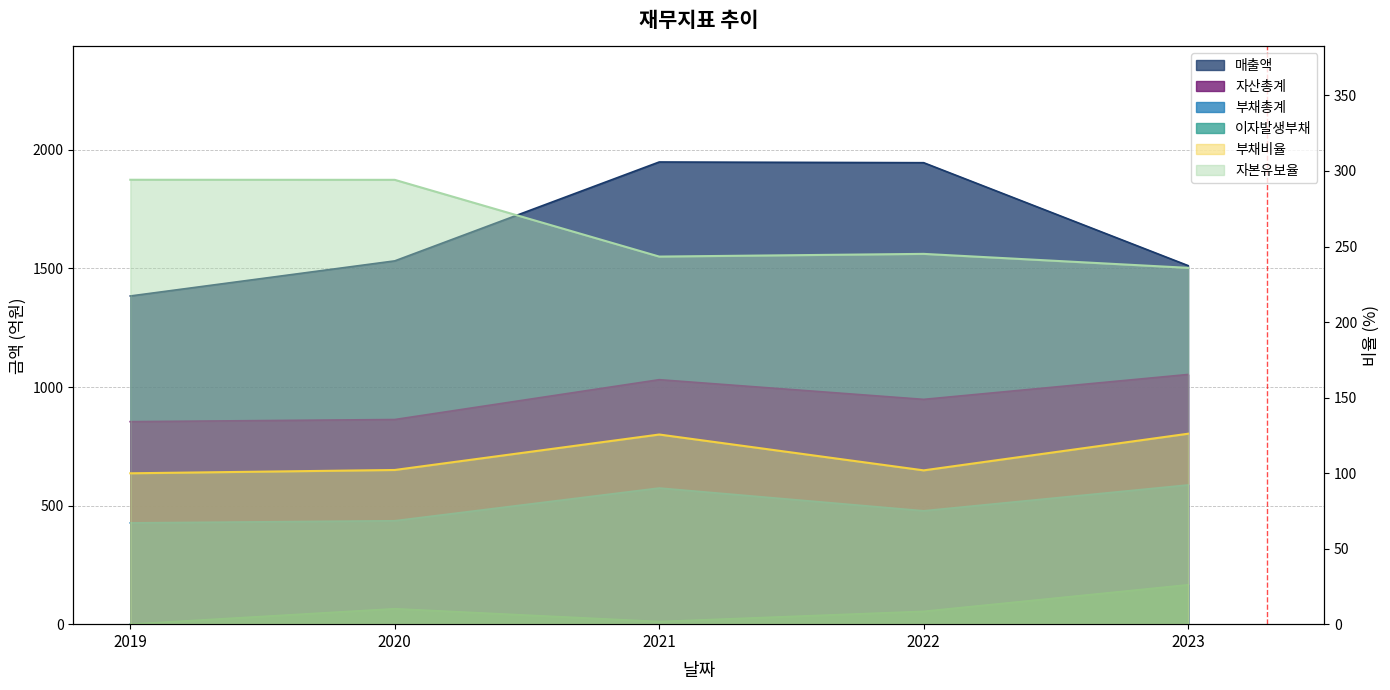

What is the maximum value for 매출액?

1949.0